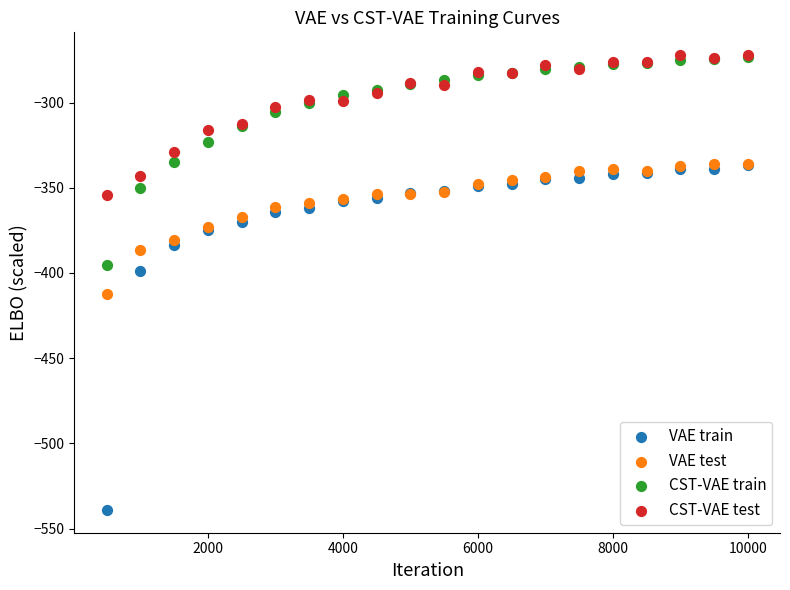

In the VAE train series, what Y value is closest to -437?

-398.9